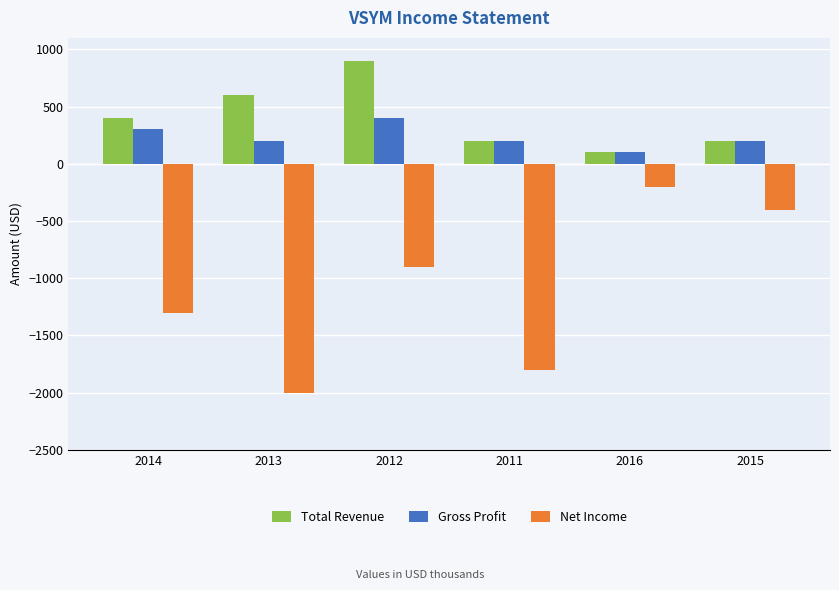

What are all the series names shown in the legend?

Total Revenue, Gross Profit, Net Income